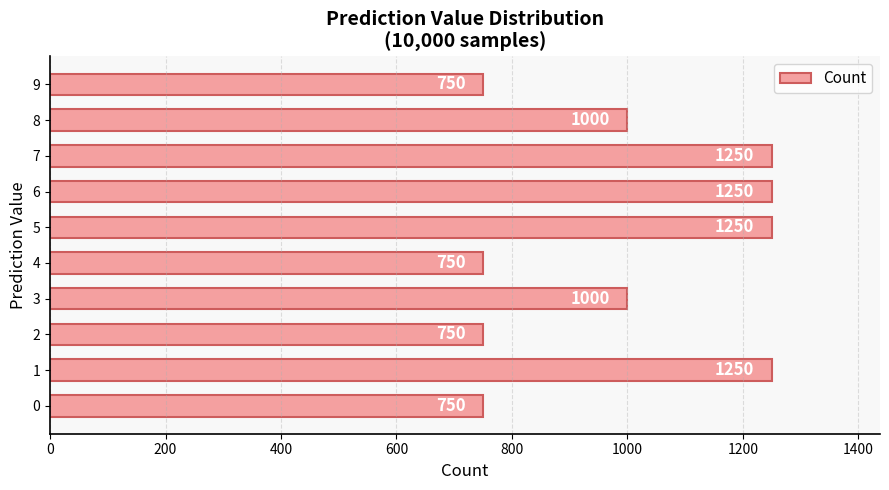

Reading top to bottom, extract all data points from this chart.

750	1000	1250	1250	1250	750	1000	750	1250	750